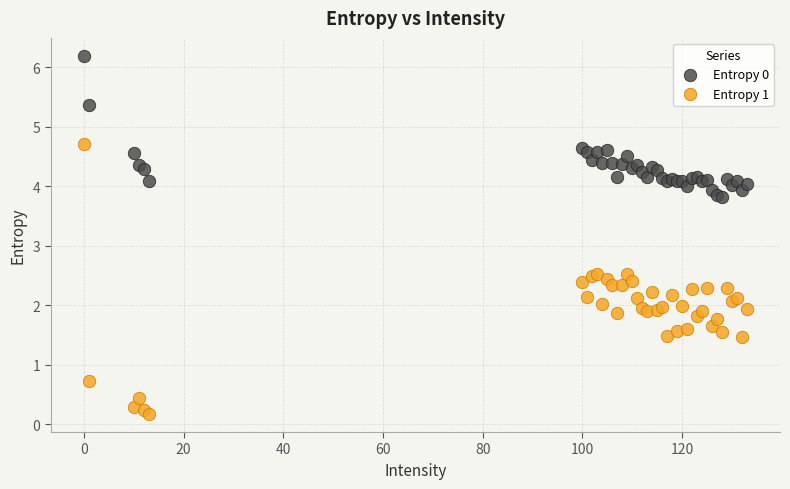

Which series contains the highest Y value?

Entropy 0